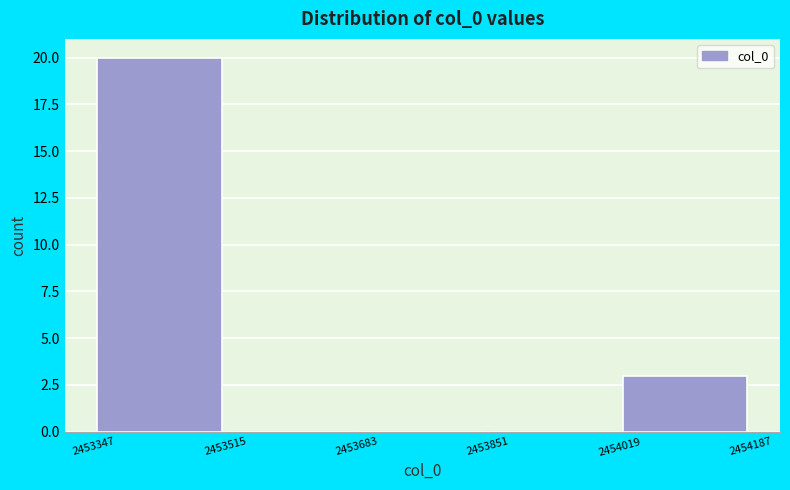

What is the height of the bar covering 2454019 to 2454187 on the x-axis? The values are not printed on the chart, so give them approximately, as read against the axis.

3